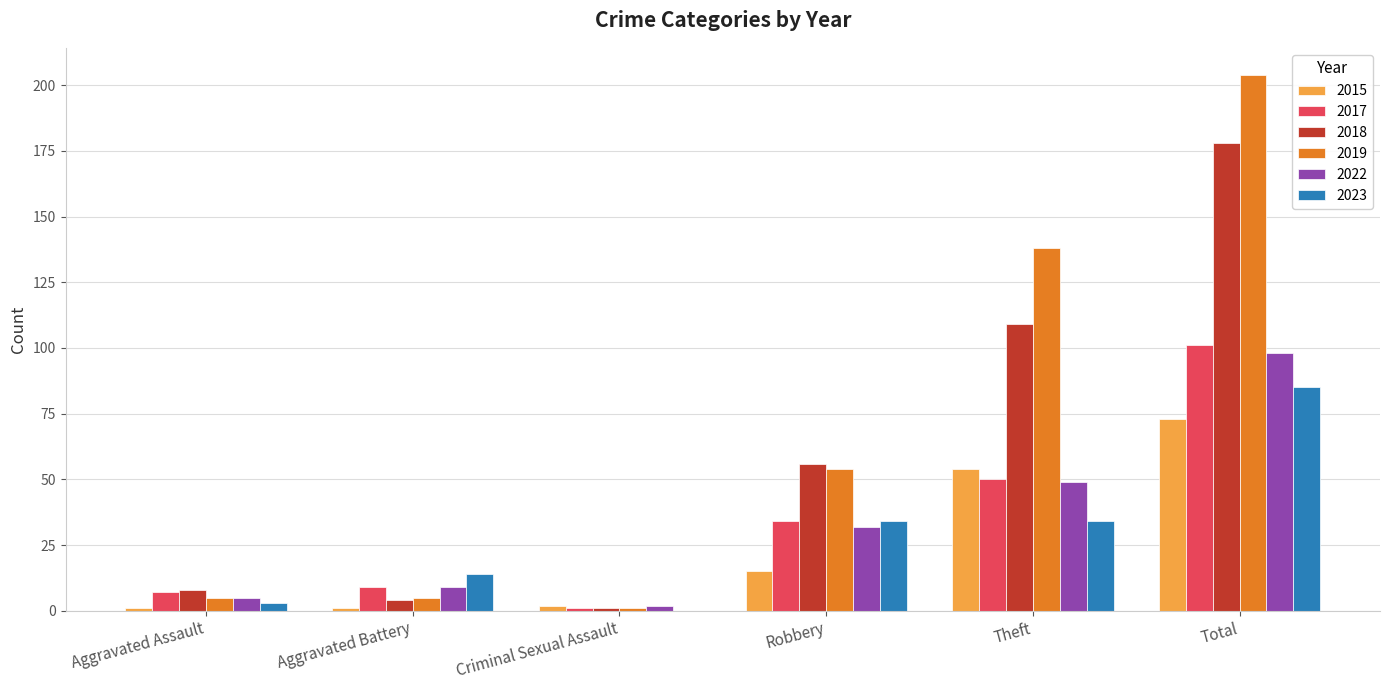

True or false: 2019 has a value of 133 at Total.

False